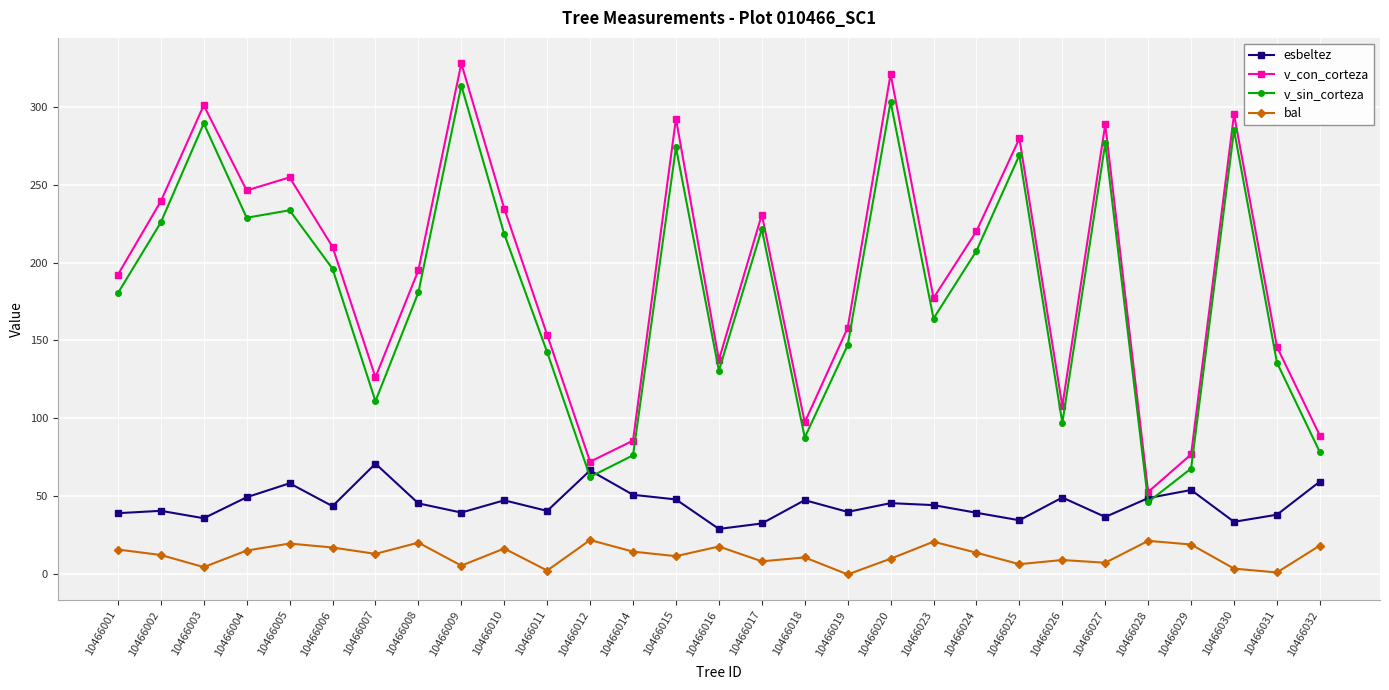

True or false: bal has more than 1 interior local peaks.

True